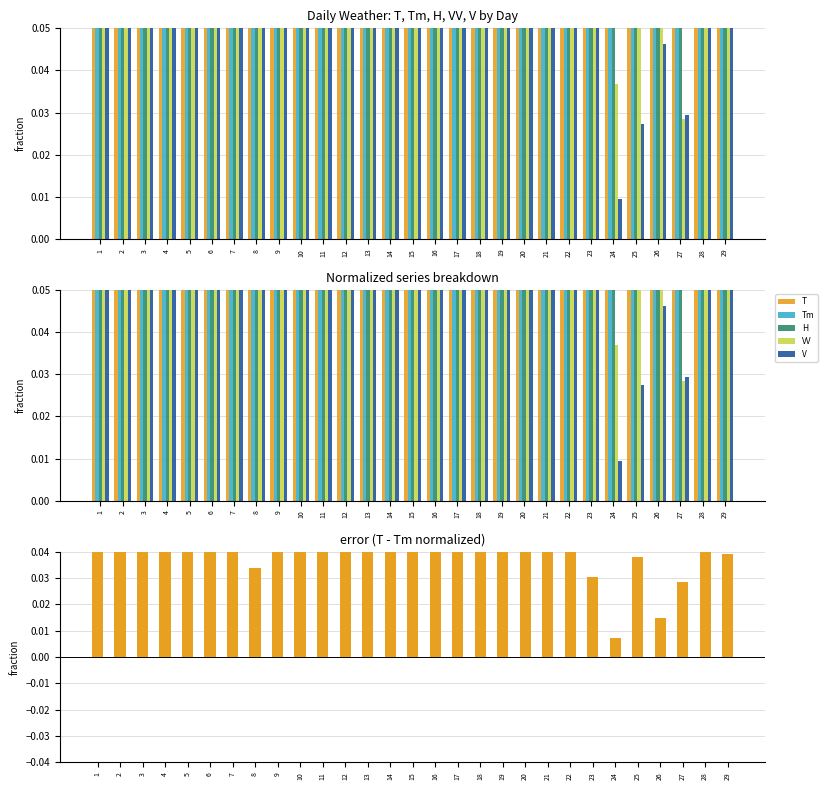

How many series are shown in this chart?

6